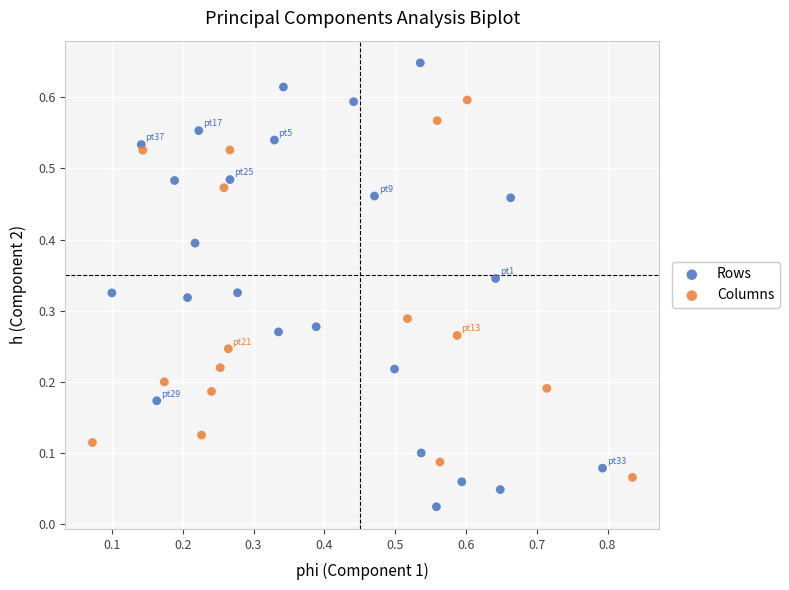

Which series contains the lowest Y value?

Rows